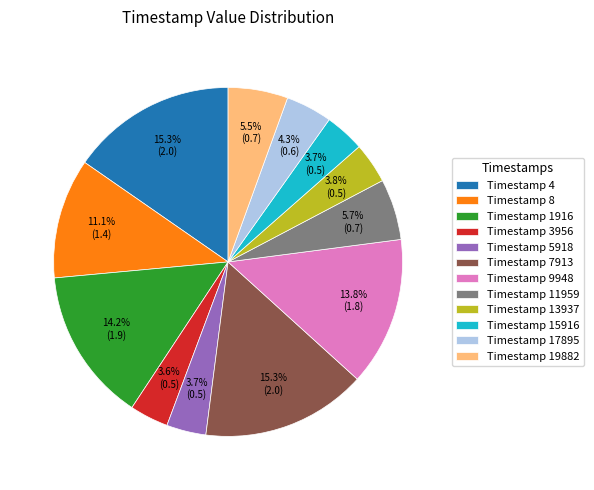

What is the total percentage of Timestamp 1916 and Timestamp 11959?

19.9%